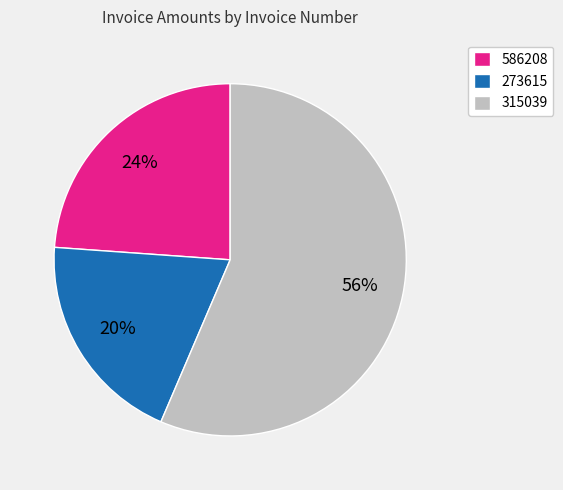

How many segments does this pie chart have?

3